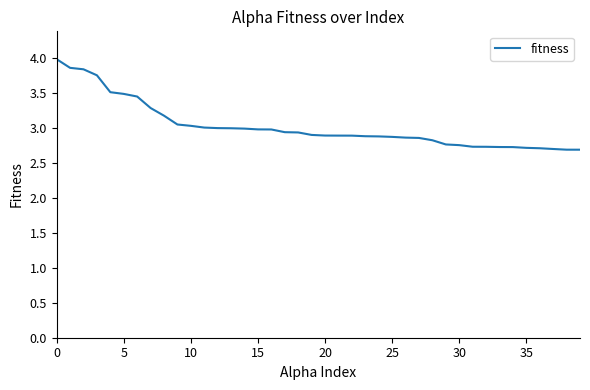

What is the minimum value shown in the chart?

2.7